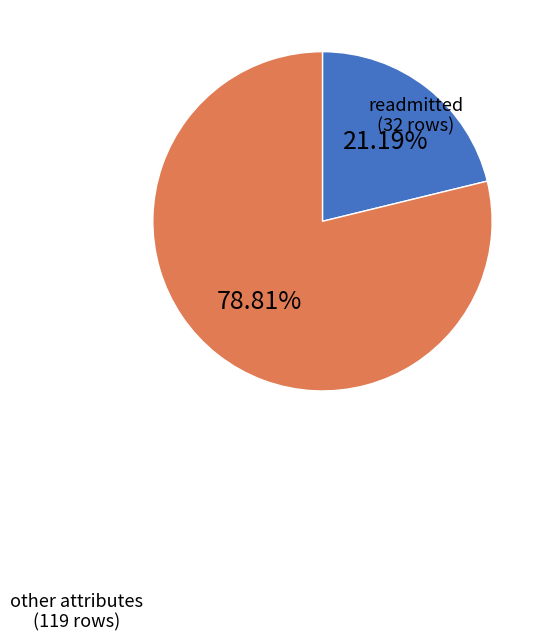

Is there any slice that represents more than half of the pie?

Yes